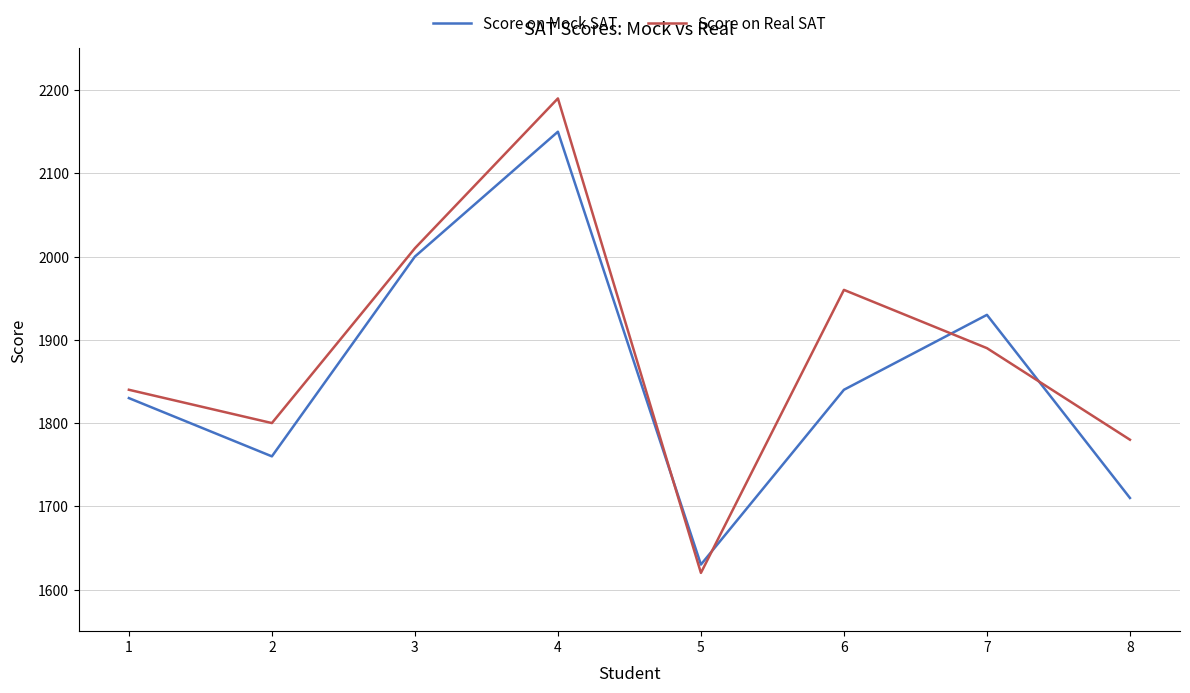

Reading right to left, extract all data points from this chart.

Score on Mock SAT: 1710	1930	1840	1630	2150	2000	1760	1830
Score on Real SAT: 1780	1890	1960	1620	2190	2010	1800	1840